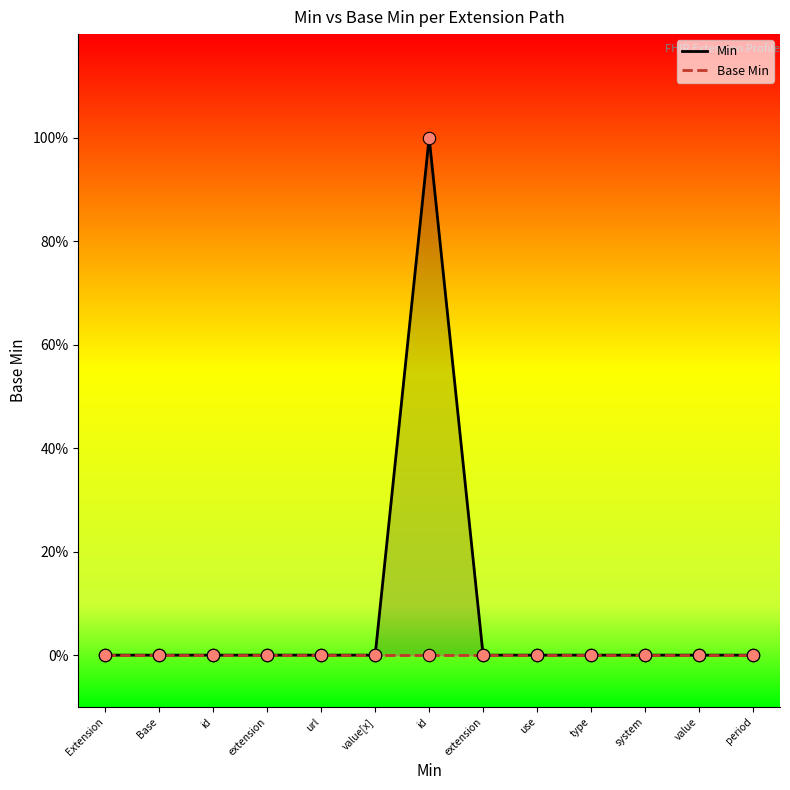

Which has a higher value, period or system?

period